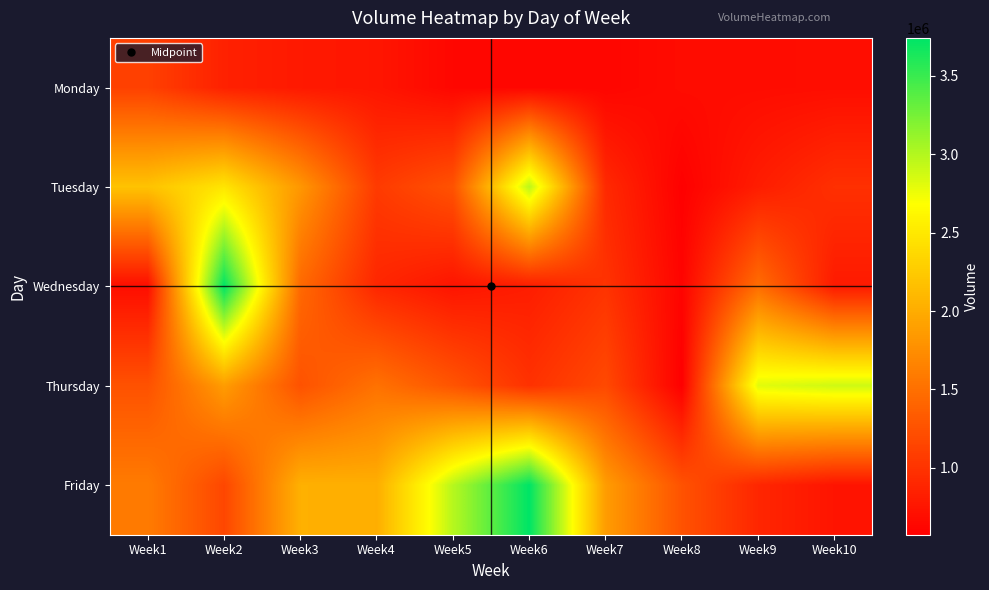

Reading left to right, extract all data points from this chart.

Monday: Week1=1109968	Week2=849256	Week3=785061	Week4=756530	Week5=634880	Week6=627720	Week7=625130	Week8=677710	Week9=679630	Week10=690590
Tuesday: Week1=2187222	Week2=2475314	Week3=1827251	Week4=1060325	Week5=1260716	Week6=2972108	Week7=920565	Week8=582705	Week9=814806	Week10=973491
Wednesday: Week1=691783	Week2=3742670	Week3=1446466	Week4=893359	Week5=744077	Week6=818124	Week7=1000471	Week8=611052	Week9=1483910	Week10=793226
Thursday: Week1=1253230	Week2=1869684	Week3=1256550	Week4=1519828	Week5=1274274	Week6=987999	Week7=1182858	Week8=573613	Week9=2807820	Week10=2889806
Friday: Week1=1597883	Week2=1163498	Week3=2035784	Week4=2021591	Week5=2983256	Week6=3742670	Week7=1869684	Week8=1256550	Week9=893359	Week10=744077